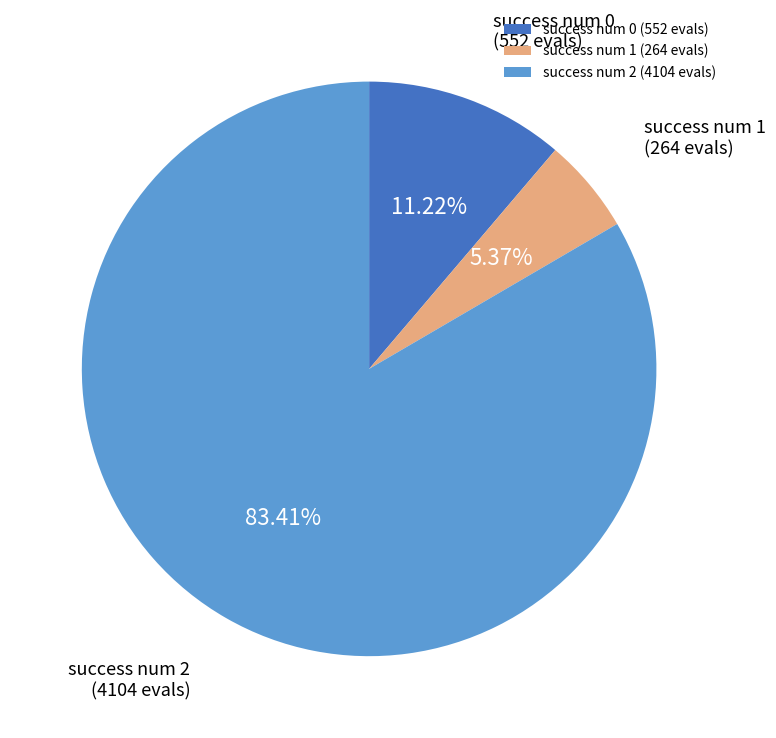

True or false: success num 1 accounts for 10% of the total.

False